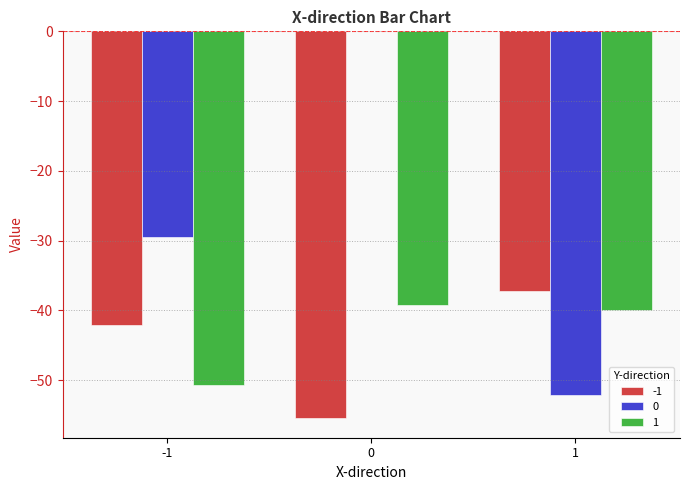

What is the sum of all -1 values?

-134.9